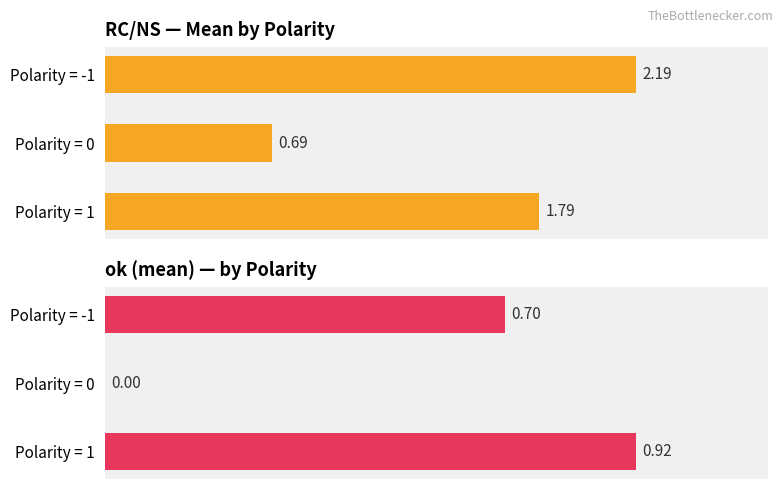

What is the value of the Average RC/NS bar at the 2nd from the left?

0.7